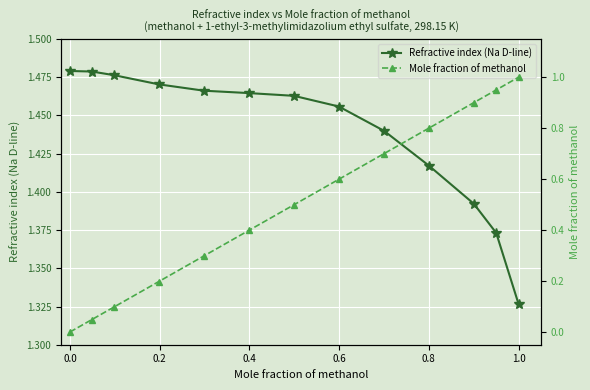

List the series in order of their peak value, lowest first.

Mole fraction of methanol, Refractive index (Na D-line)